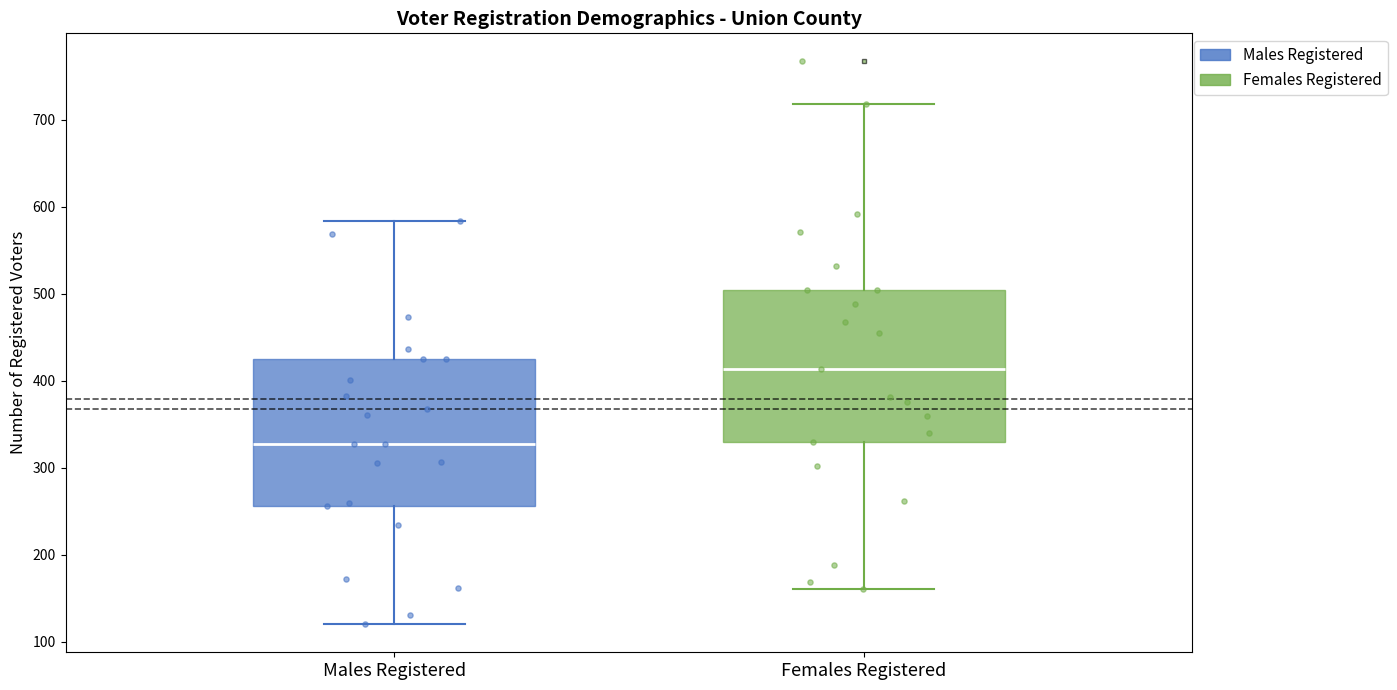

Reading left to right, transcribe this box plot: for each box, give where its median line is, the range the box spans, and where its two whiskers end, as read against the y-axis. The values are not printed on the chart, so give them approximately, as read against the axis.

Males Registered: median 330, box 260 to 430, whiskers 120 to 580
Females Registered: median 410, box 330 to 500, whiskers 160 to 720